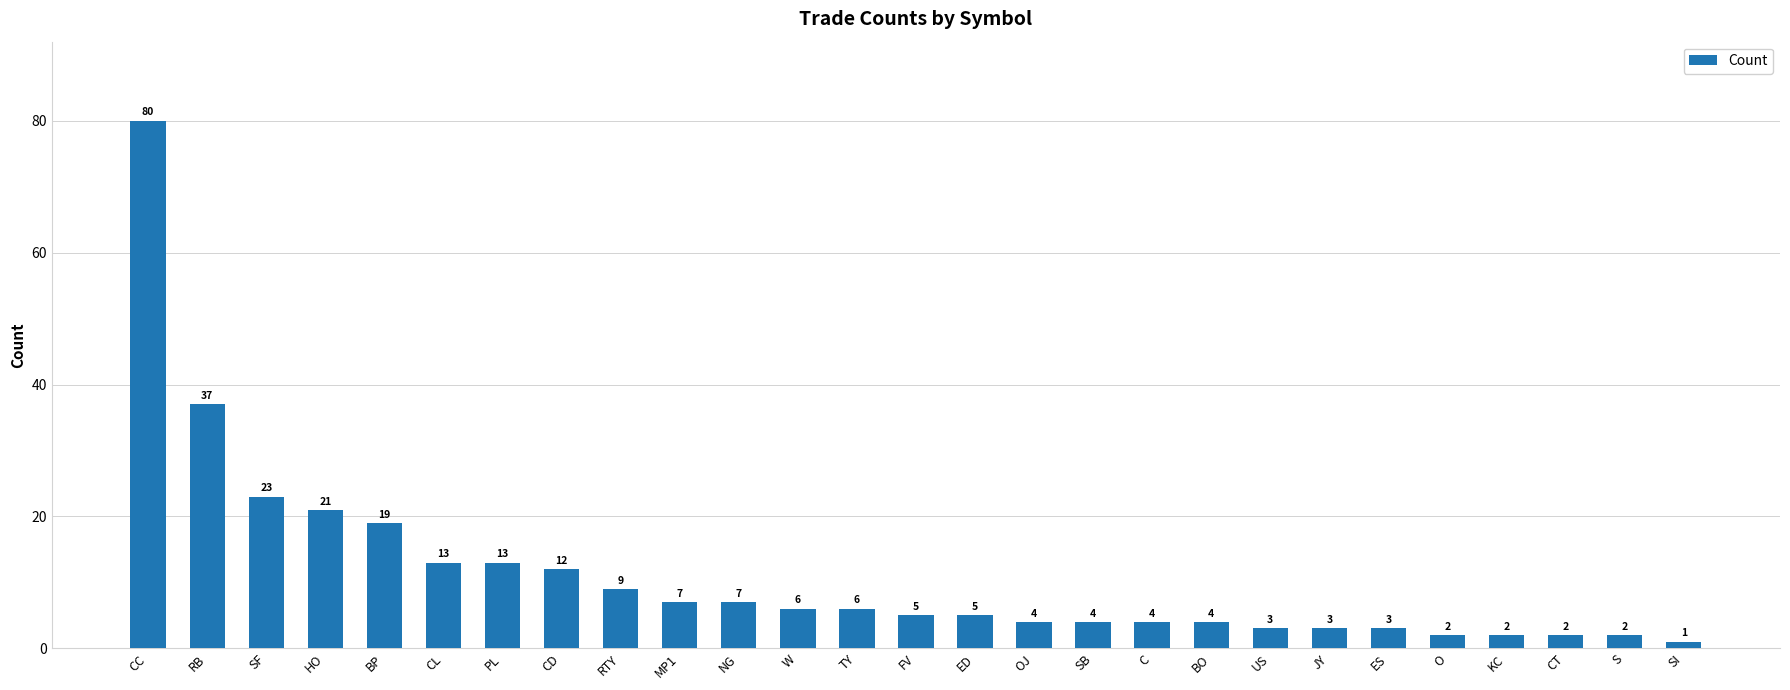

Reading left to right, what are all the values shown in this chart?

80	37	23	21	19	13	13	12	9	7	7	6	6	5	5	4	4	4	4	3	3	3	2	2	2	2	1